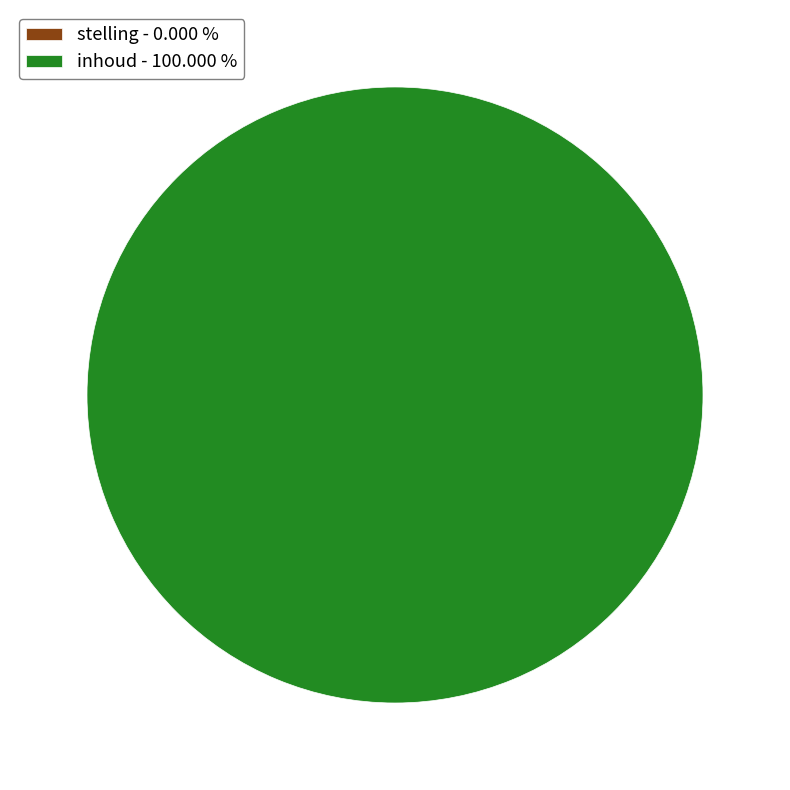

To the nearest percent, what portion does inhoud represent?

100%